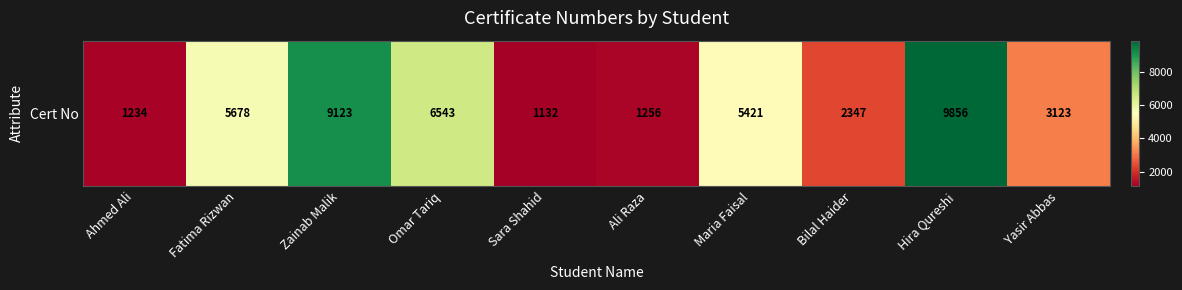

How many data points are less than 5421?

5